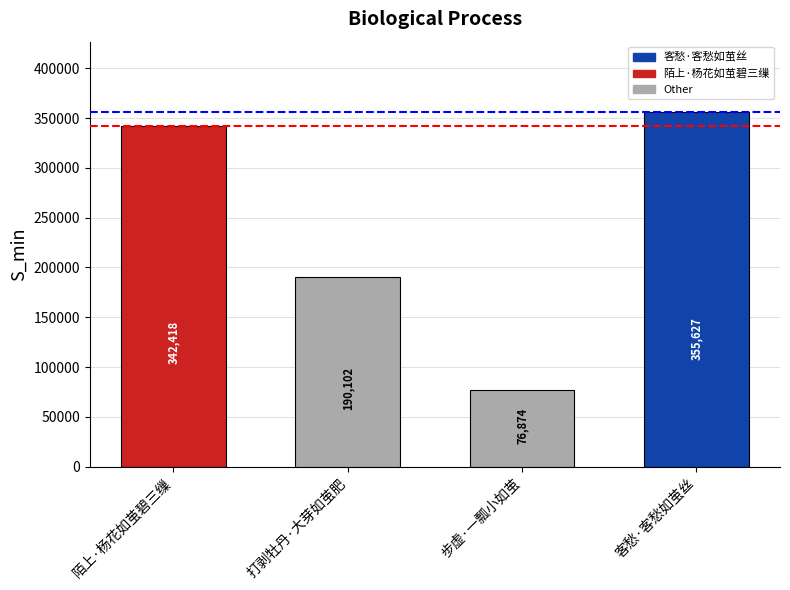

What is the label of the 3rd bar from the left?

步虚·一瓢小如茧